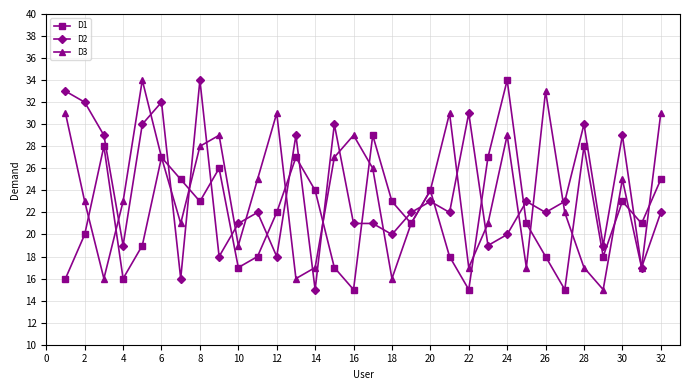

What is the smallest value displayed?

15